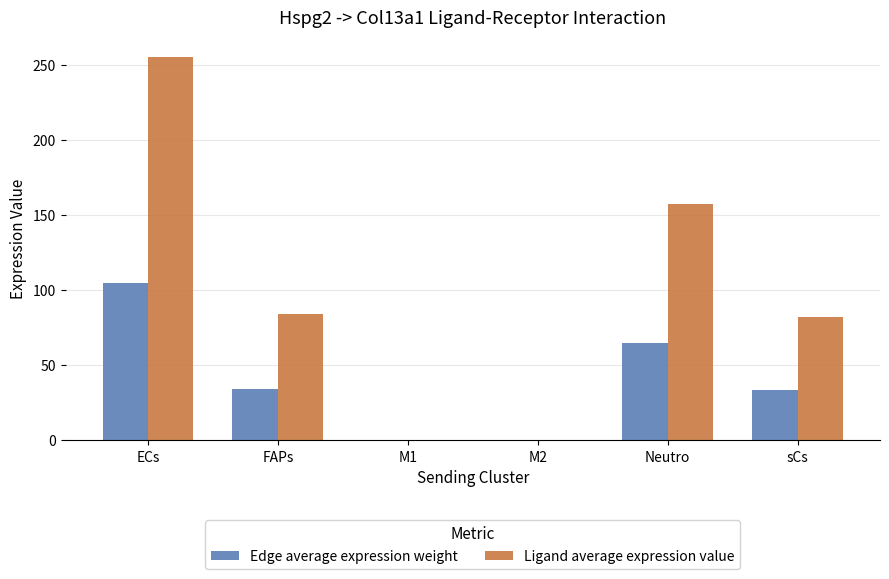

What is the difference between the Ligand average expression value values at Neutro and M2?

157.7